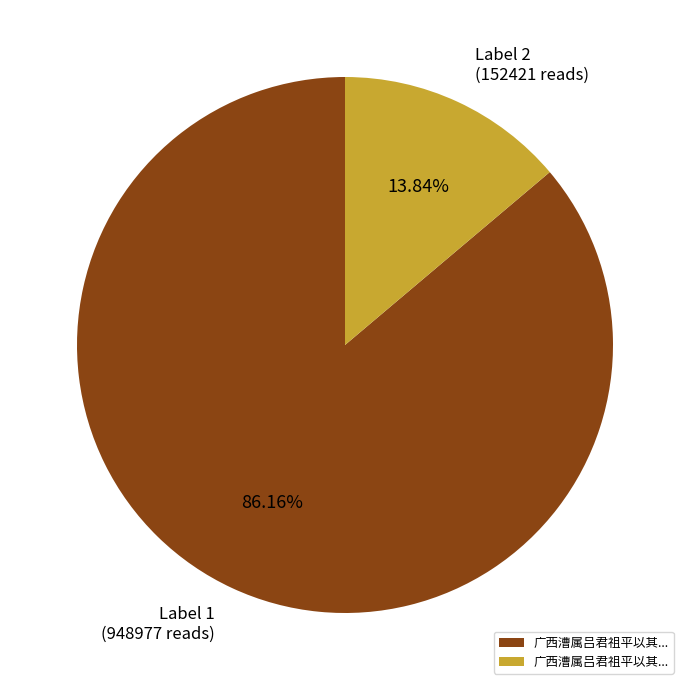

How many slices are in this pie chart?

2